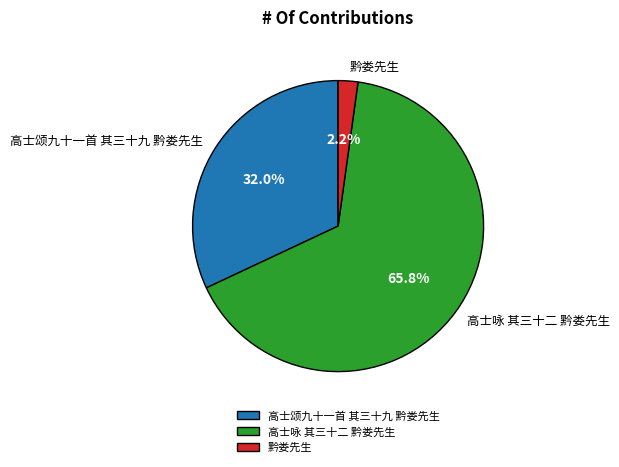

Combined, do 高士咏 其三十二 黔娄先生 and 高士颂九十一首 其三十九 黔娄先生 account for over 50%?

Yes